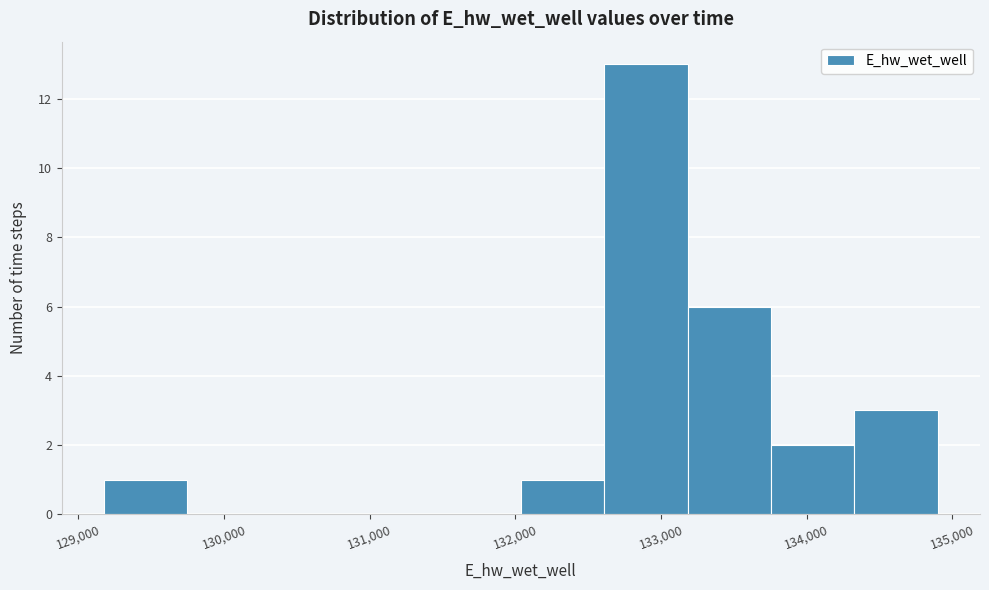

Reading left to right, transcribe this chart: for each bar, give the range it covers on the x-axis and its height. Neither the bar edges nor the heights are printed on the chart, so give them approximately, as read against the axes.

129200 to 129700: 1
129700 to 130300: 0
130300 to 130900: 0
130900 to 131500: 0
131500 to 132000: 0
132000 to 132600: 1
132600 to 133200: 13
133200 to 133800: 6
133800 to 134300: 2
134300 to 134900: 3